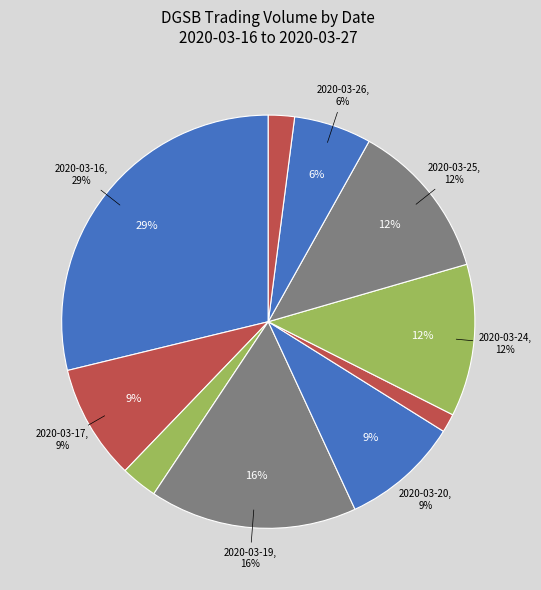

What percentage is the 2020-03-24 slice, to the nearest percent?

12%